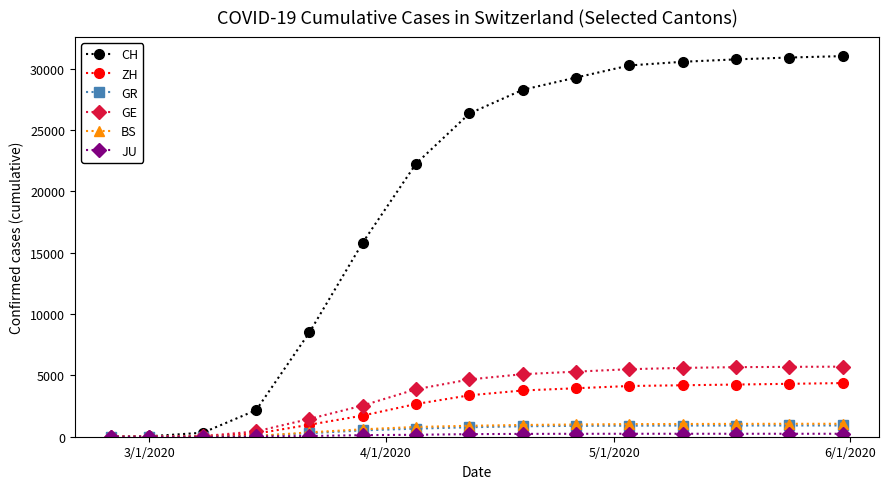

At how many categories does at least one series exceed 29745?

5